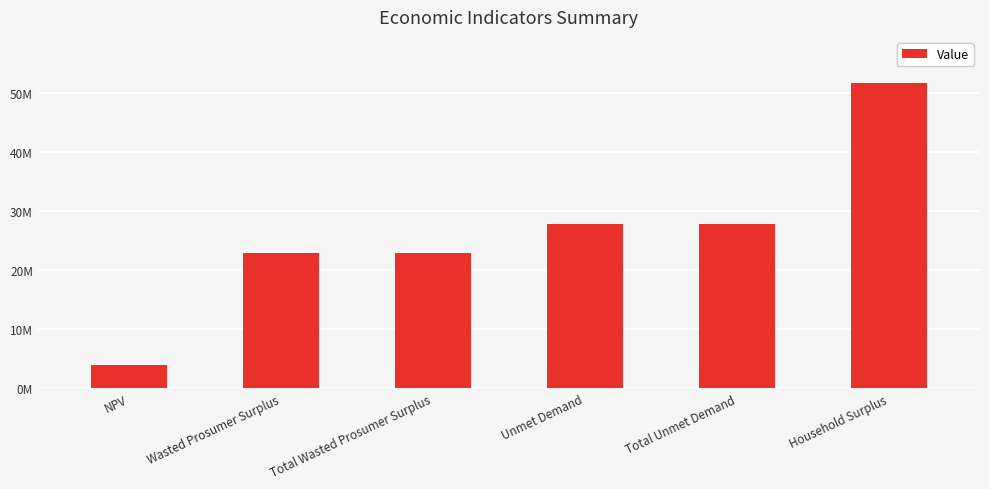

What is the difference between the maximum and second lowest values?

28801068.2